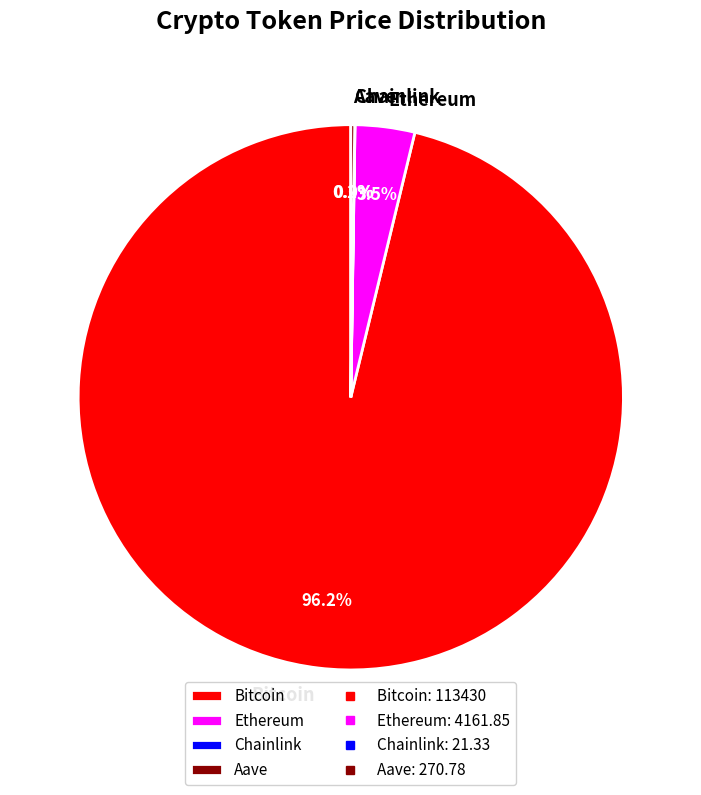

Which slice represents more than half of the pie?

Bitcoin